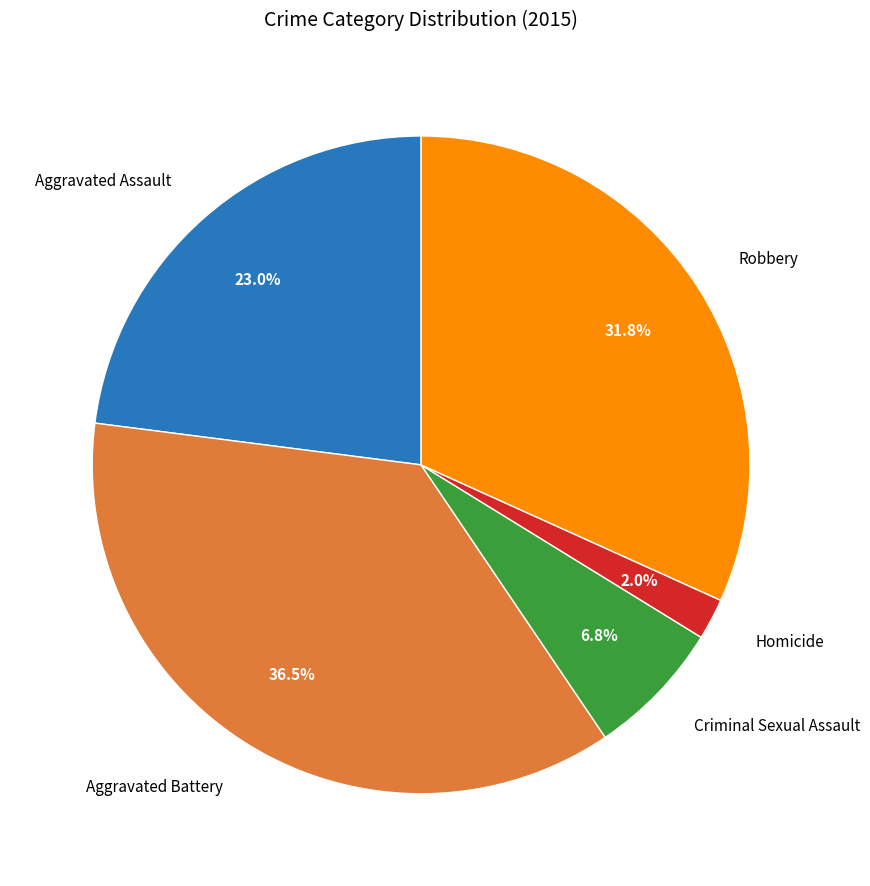

Does Aggravated Battery represent more than half of the total?

No